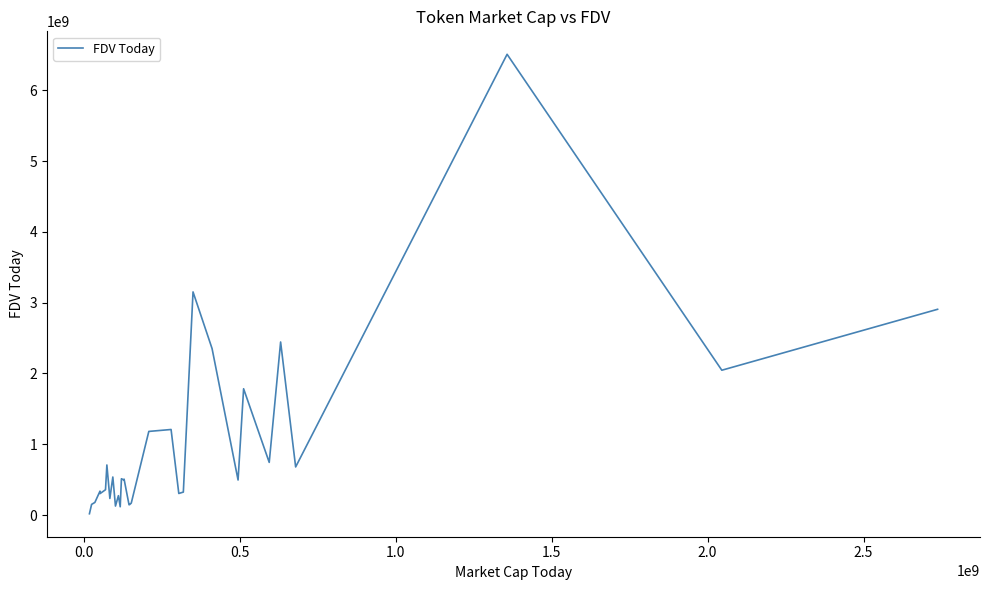

How many lines are shown in the chart?

1